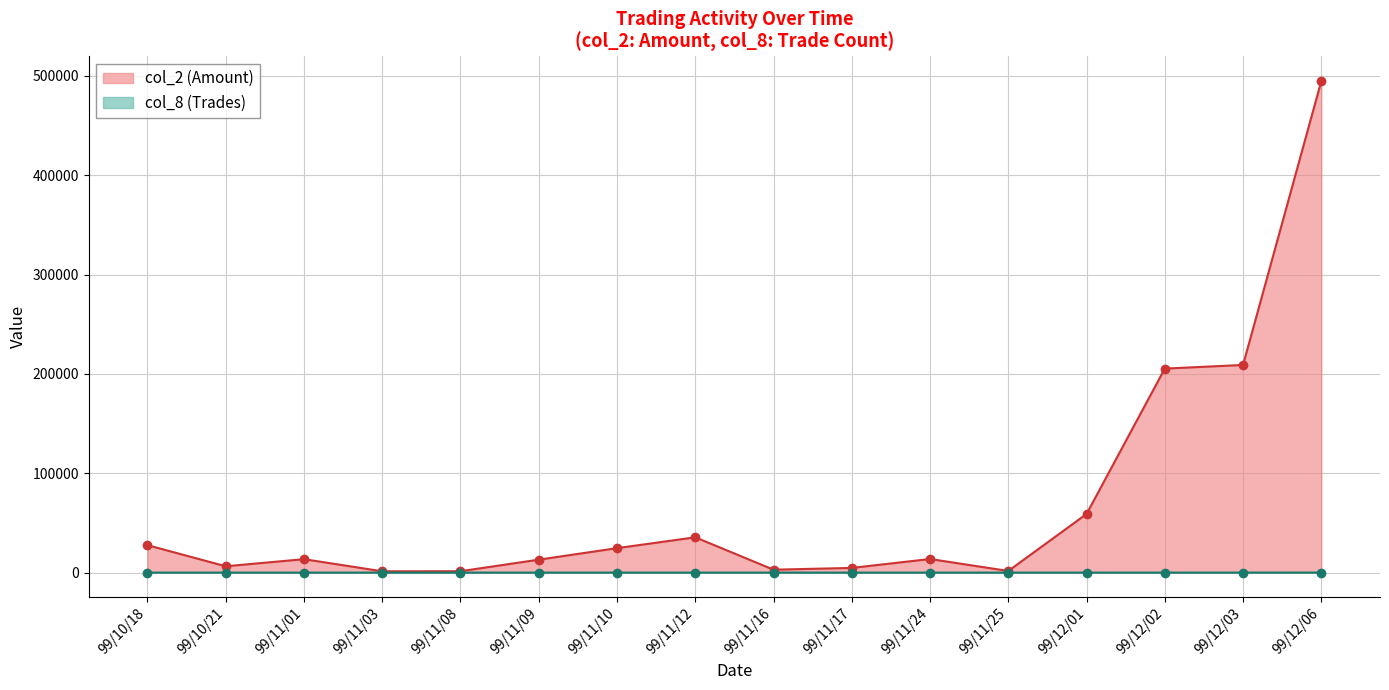

Rank the series by their average value, from highest to lowest.

col_2 (Amount), col_8 (Trades)